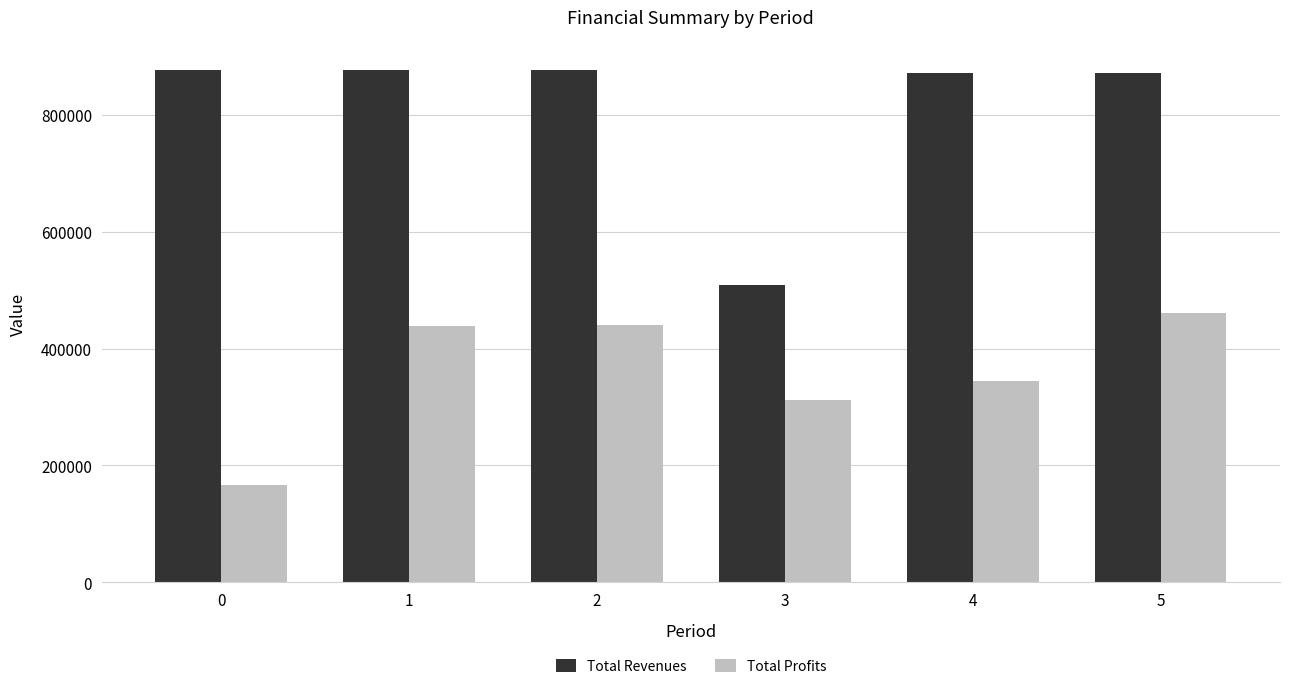

How many series are shown in this chart?

2